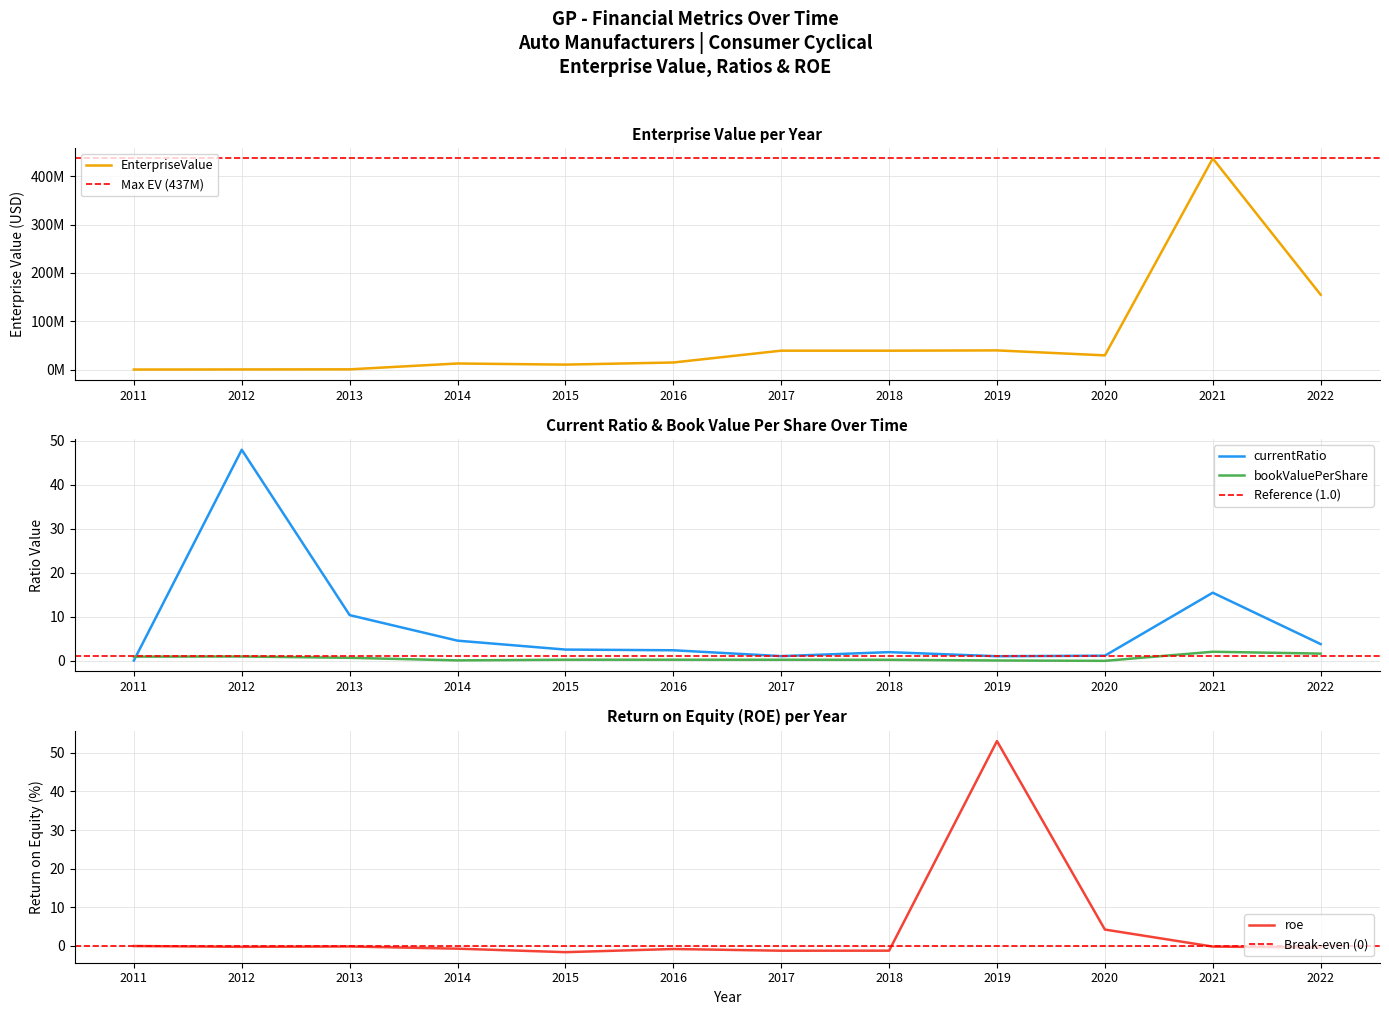

Which series has the largest total across all categories?

EnterpriseValue